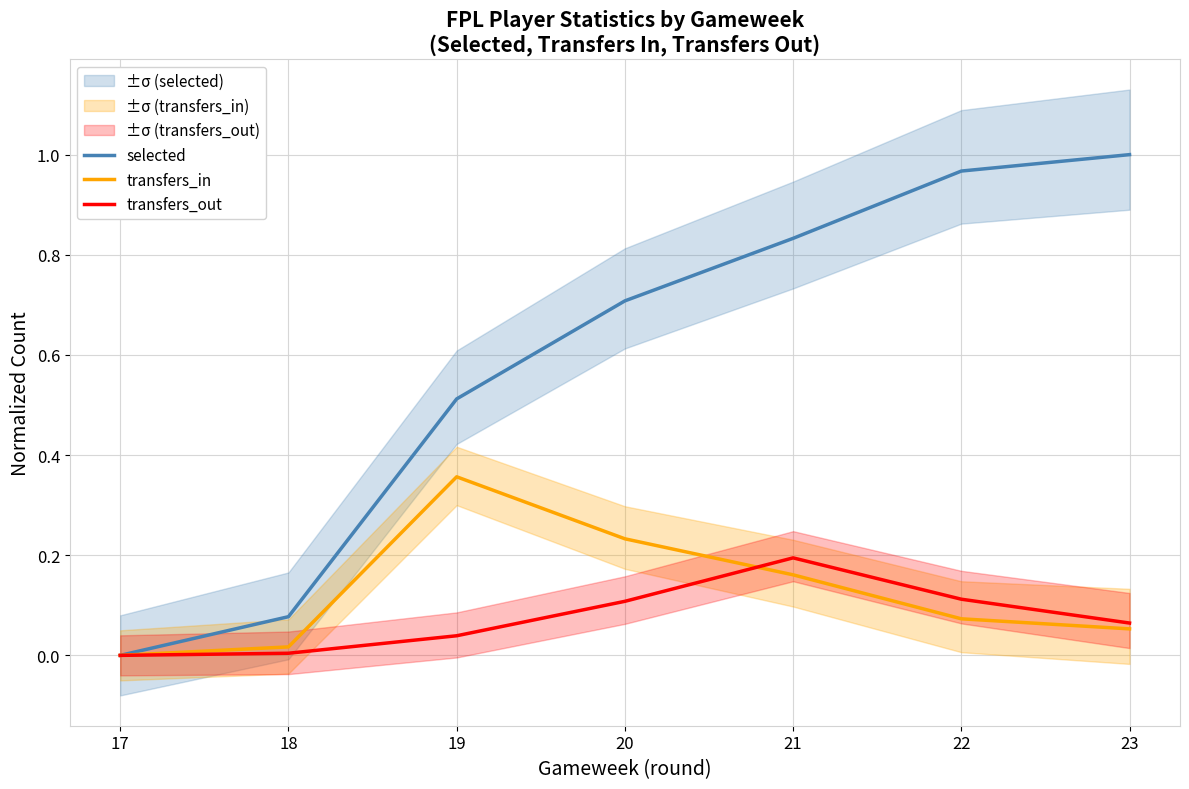

Where do transfers_in and transfers_out first cross each other?

20 and 21